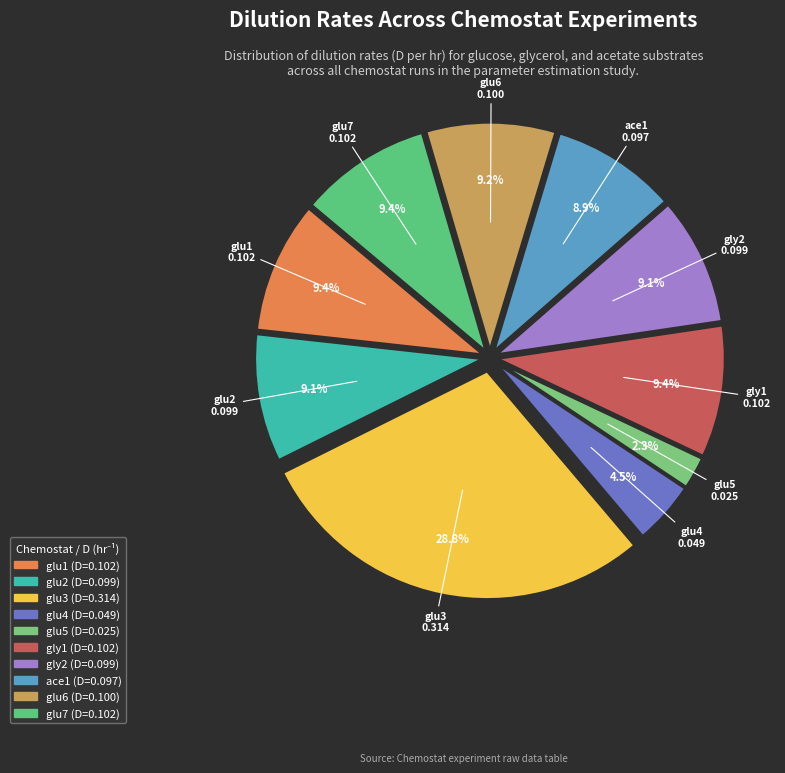

Which category has the smallest portion of the pie?

glu5